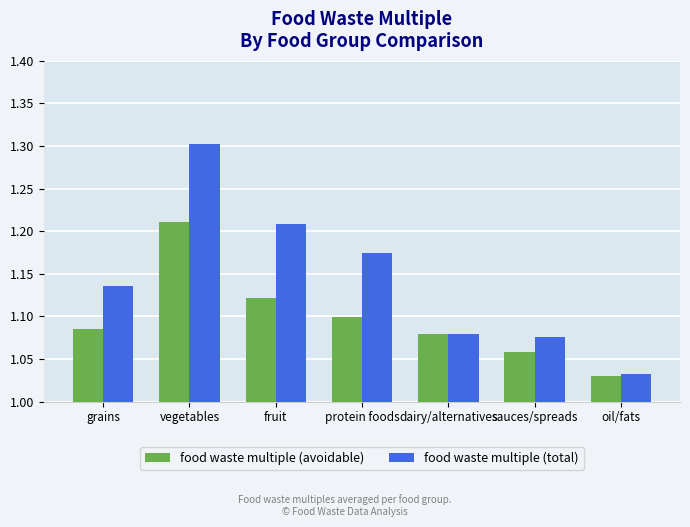

At fruit, list the series in order from smallest to largest.

food waste multiple (avoidable), food waste multiple (total)